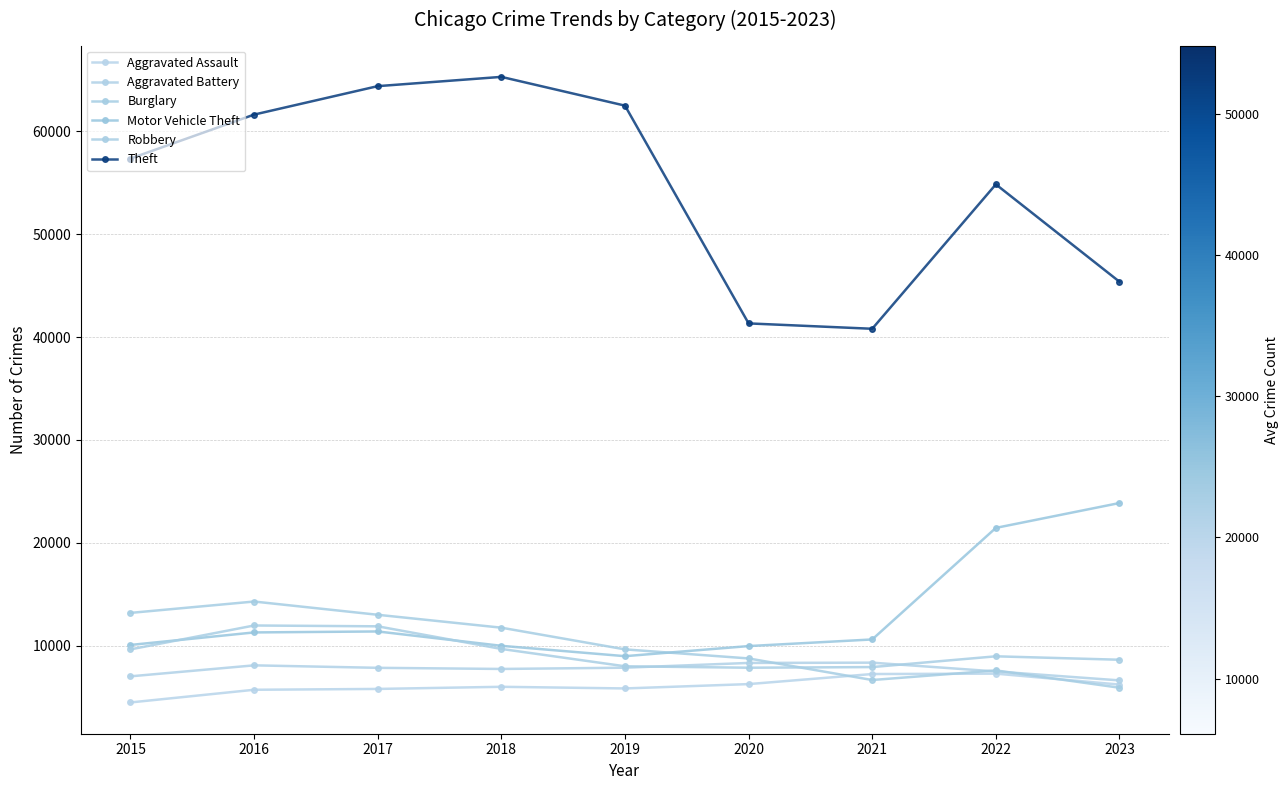

Between 2019 and 2021, which series saw the biggest shift?

Theft